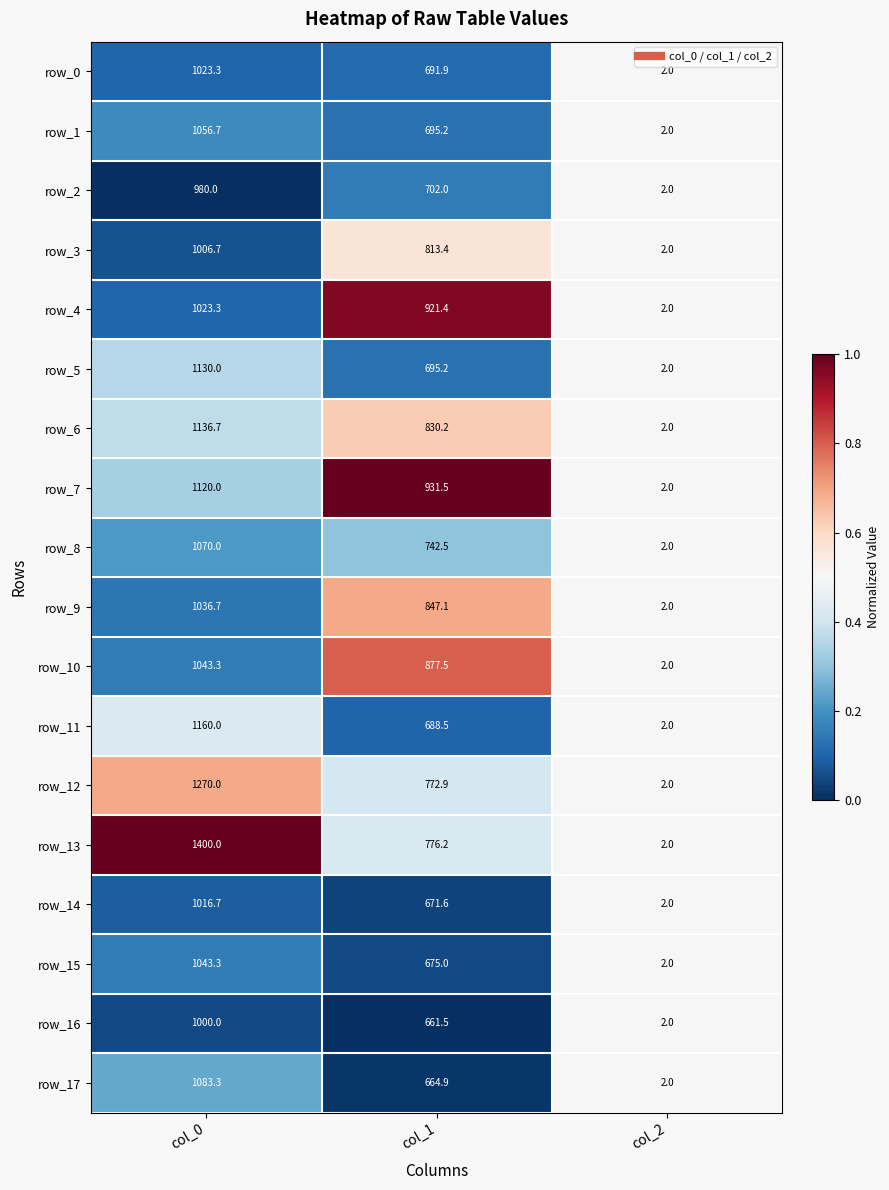

What is the spread (max minus min) of values at col_0?

420.0